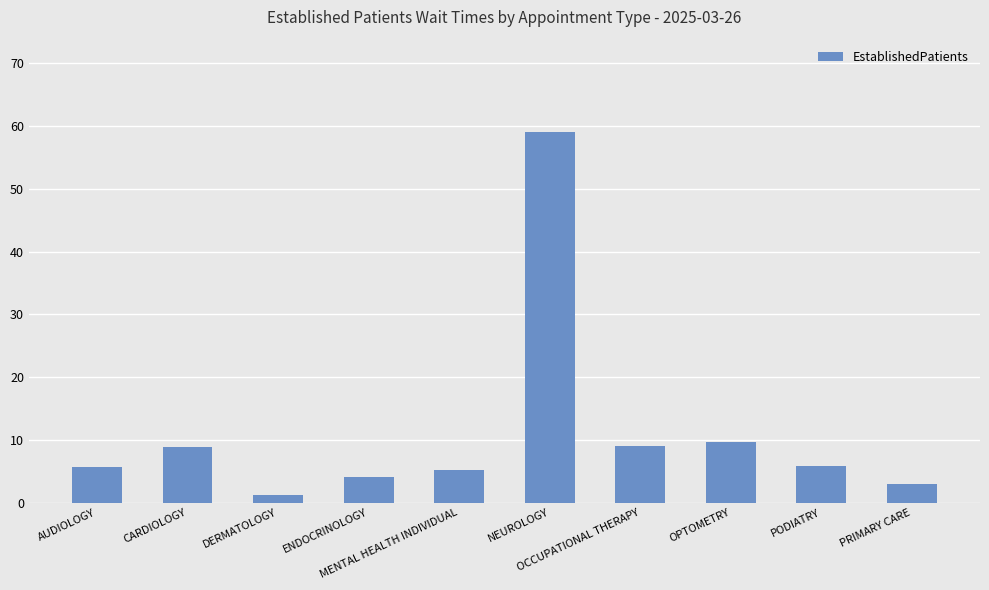

What position from the left is OCCUPATIONAL THERAPY?

7